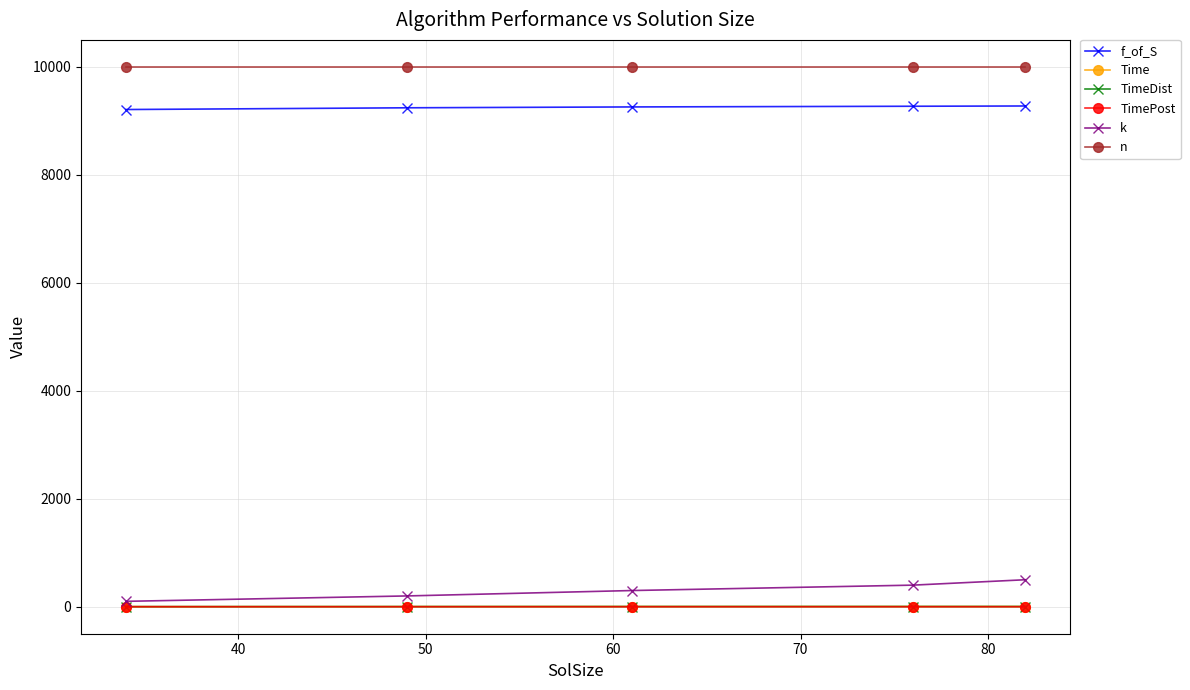

True or false: f_of_S and TimeDist intersect in this chart.

False